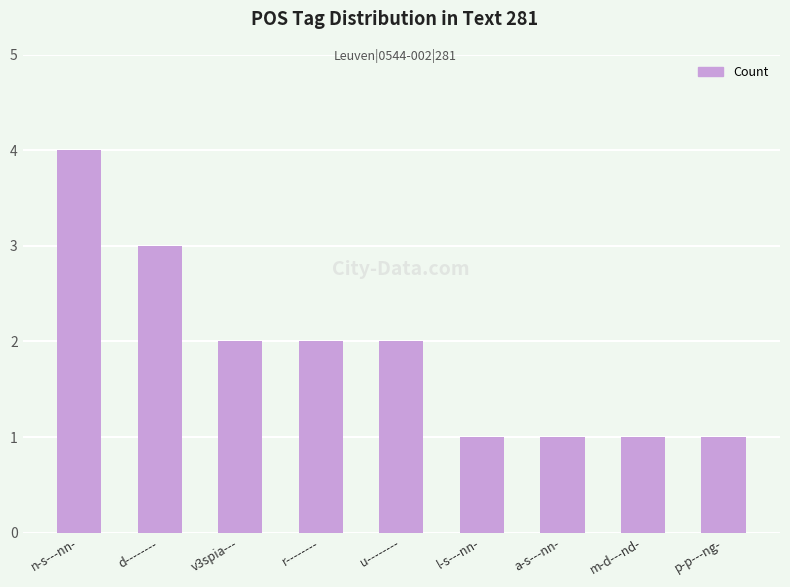

How many bars are there in total?

9